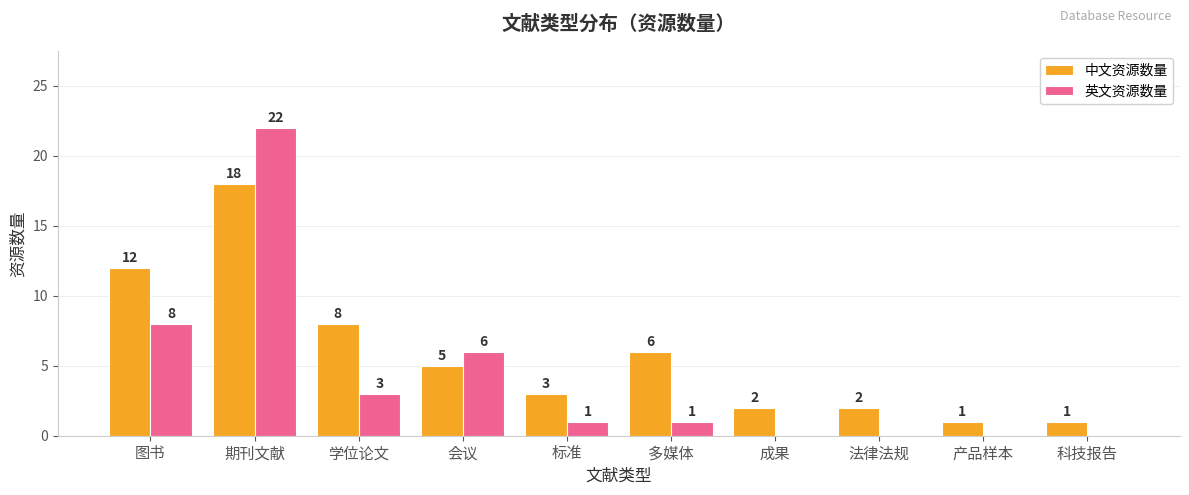

How many groups of bars are there?

10